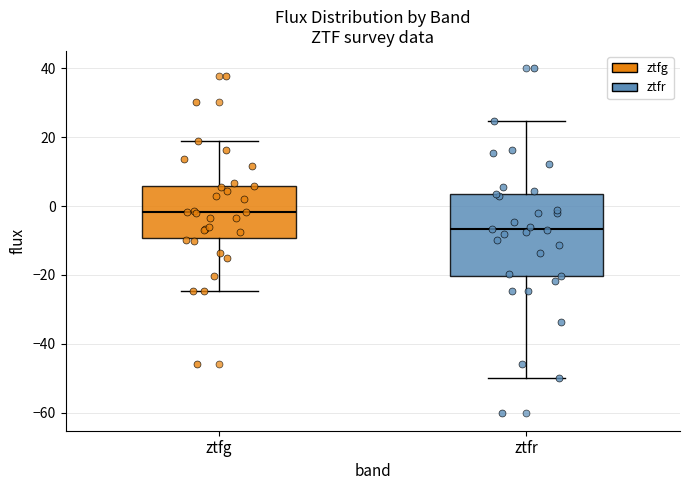

Comparing the boxes themselves (not the whiskers), which one is the tallest?

ztfr